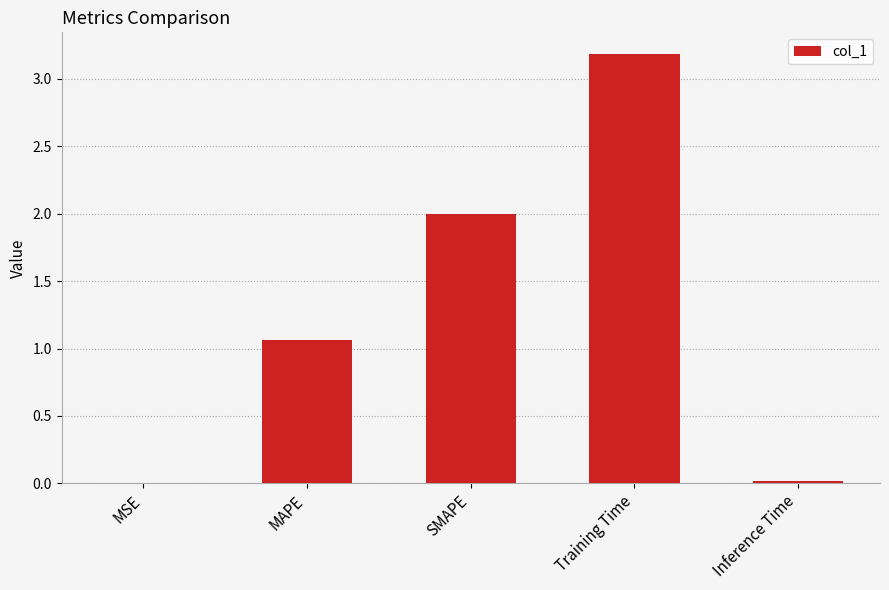

What is the ratio of the value at MAPE to the value at Training Time?

0.3